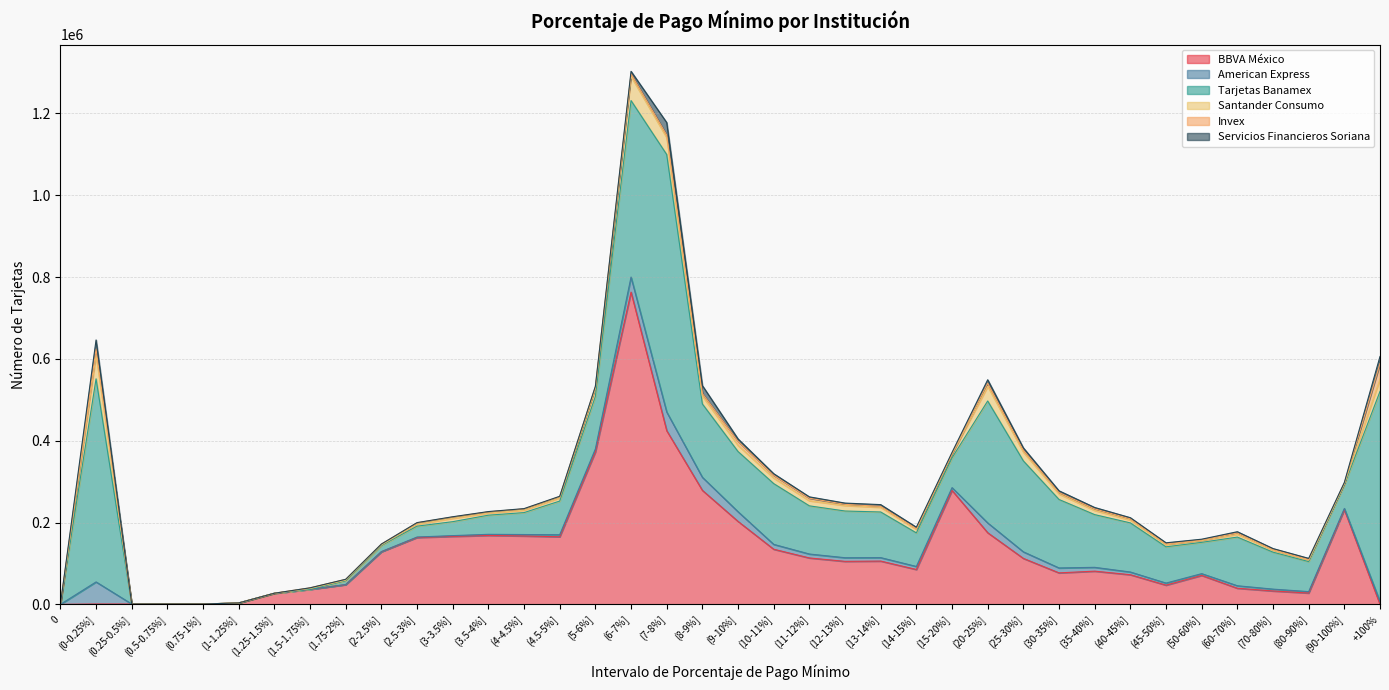

Is it true that Servicios Financieros Soriana equals 3353 at (11-12%]?

True